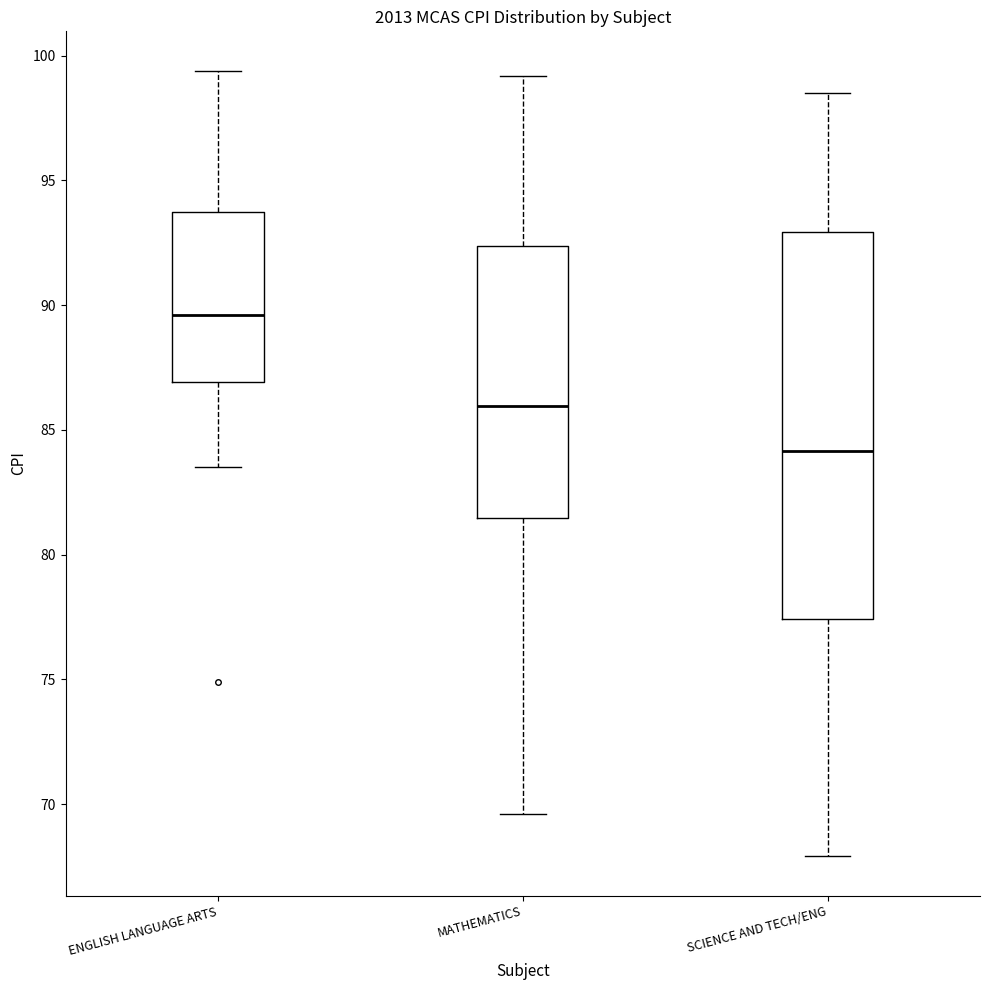

Which box's median line is the lowest?

SCIENCE AND TECH/ENG